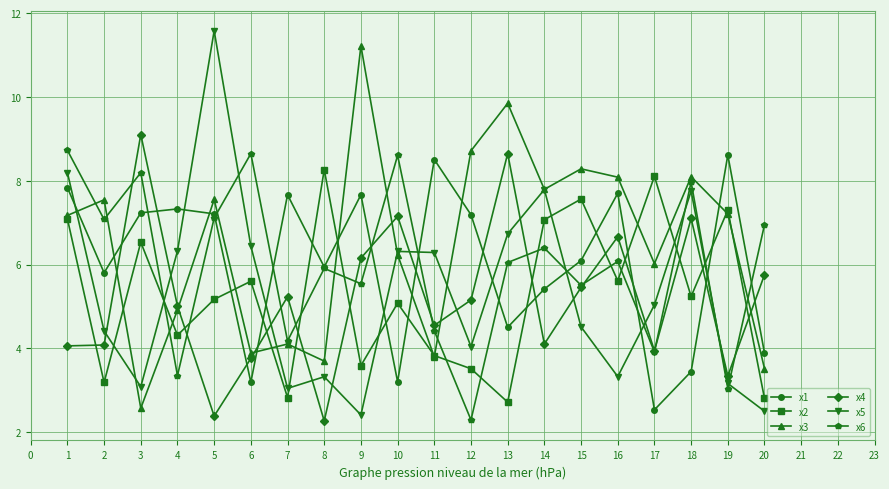

At 3, list the series in order from largest to smallest.

x4, x6, x1, x2, x5, x3